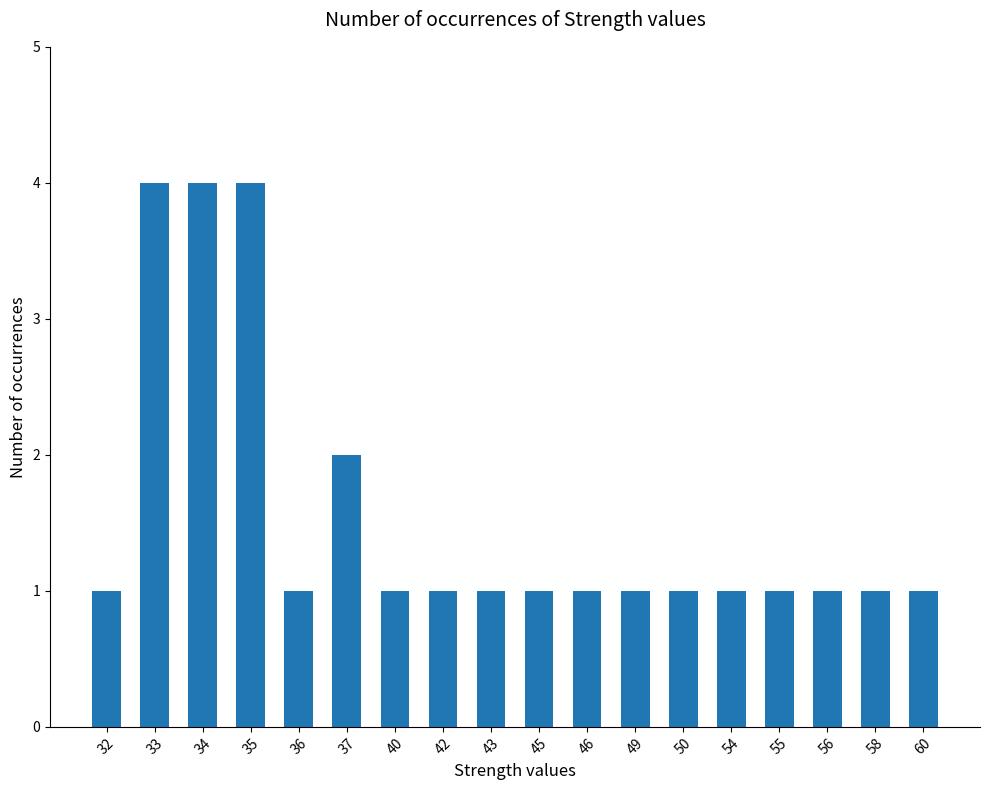

What is the minimum value shown in the chart?

1